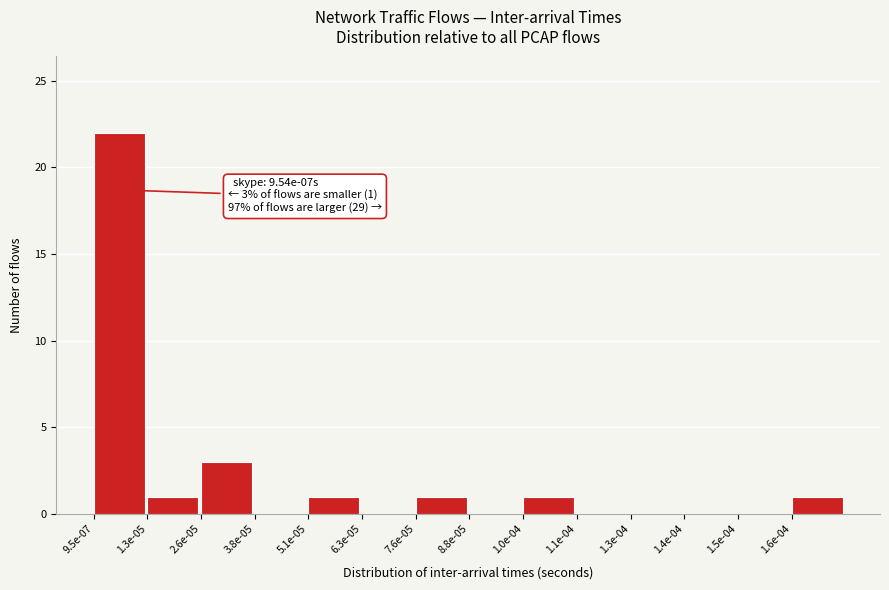

Reading left to right, list all the values displayed in this chart.

9.5e-07=22	1.3e-05=1	2.6e-05=3	3.8e-05=0	5.1e-05=1	6.3e-05=0	7.6e-05=1	8.8e-05=0	1.0e-04=1	1.1e-04=0	1.3e-04=0	1.4e-04=0	1.5e-04=0	1.6e-04=1